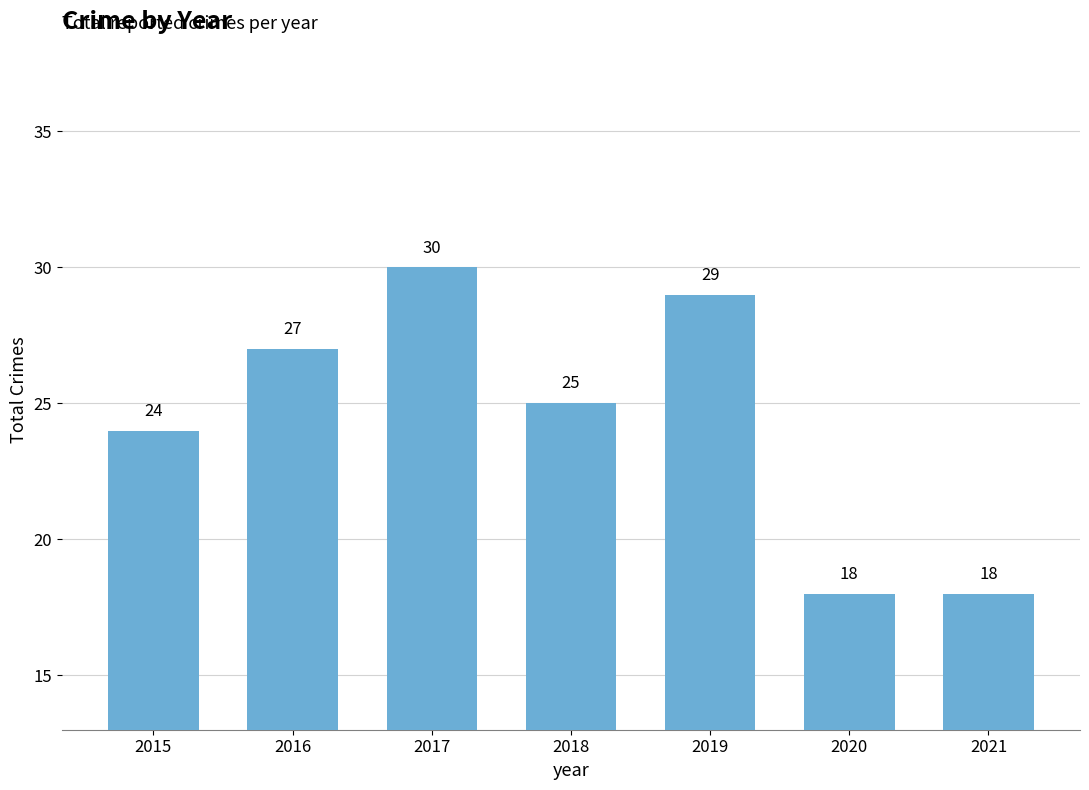

Read the value at 2015.

24